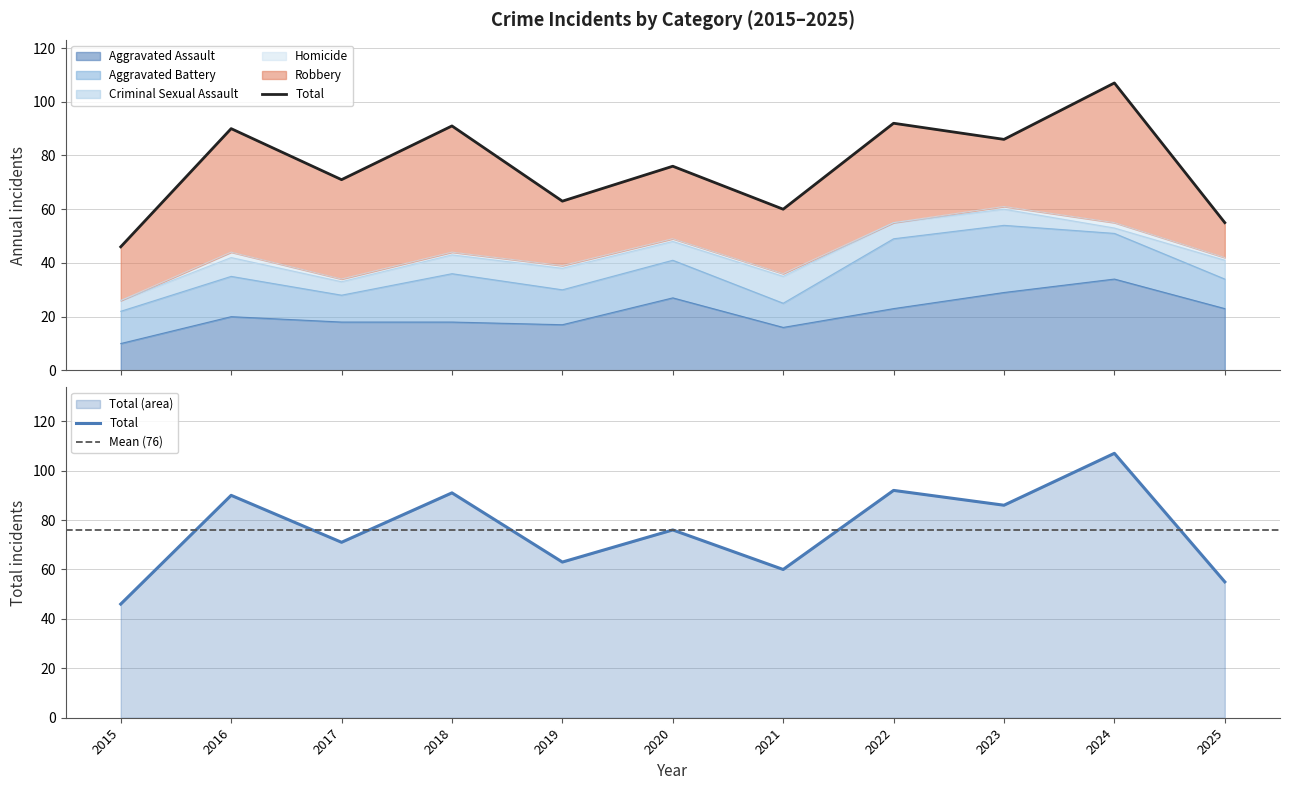

Where is Aggravated Battery nearest to the value 17?

2024